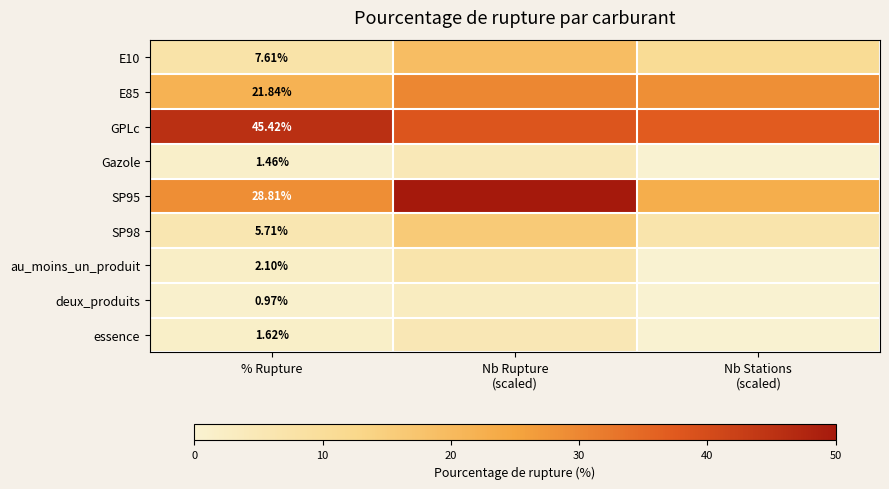

Between % Rupture and Nb Stations (scaled), which series saw the biggest shift?

GPLc